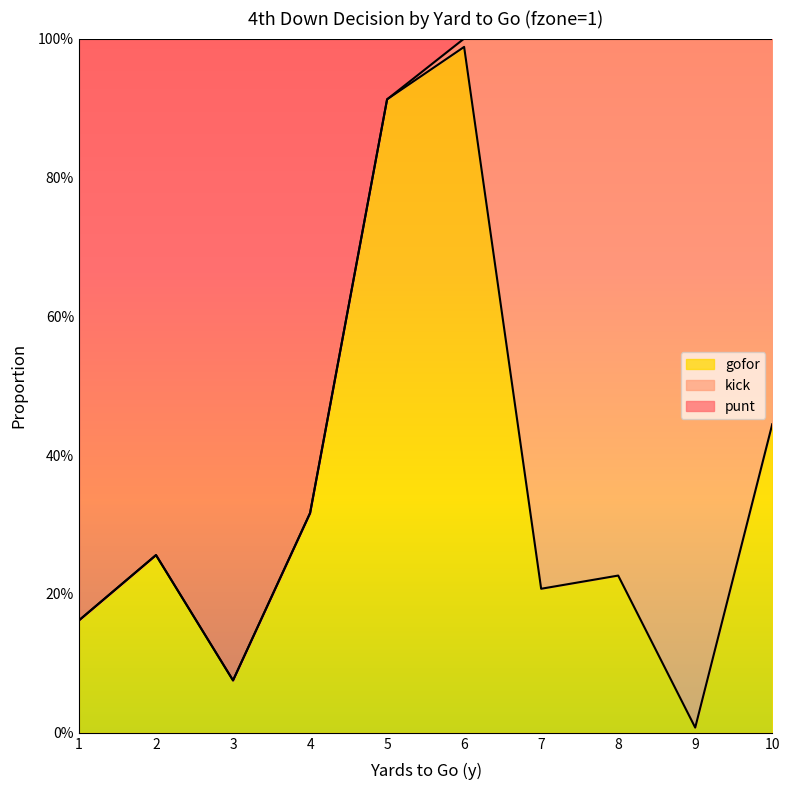

Which series has the largest total across all categories?

punt